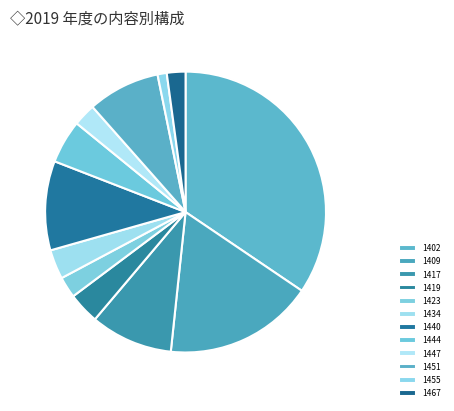

How many segments does this pie chart have?

12